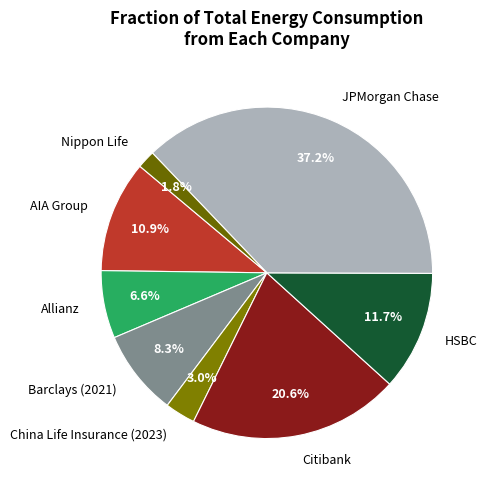

To the nearest percent, what portion does Barclays (2021) represent?

8%